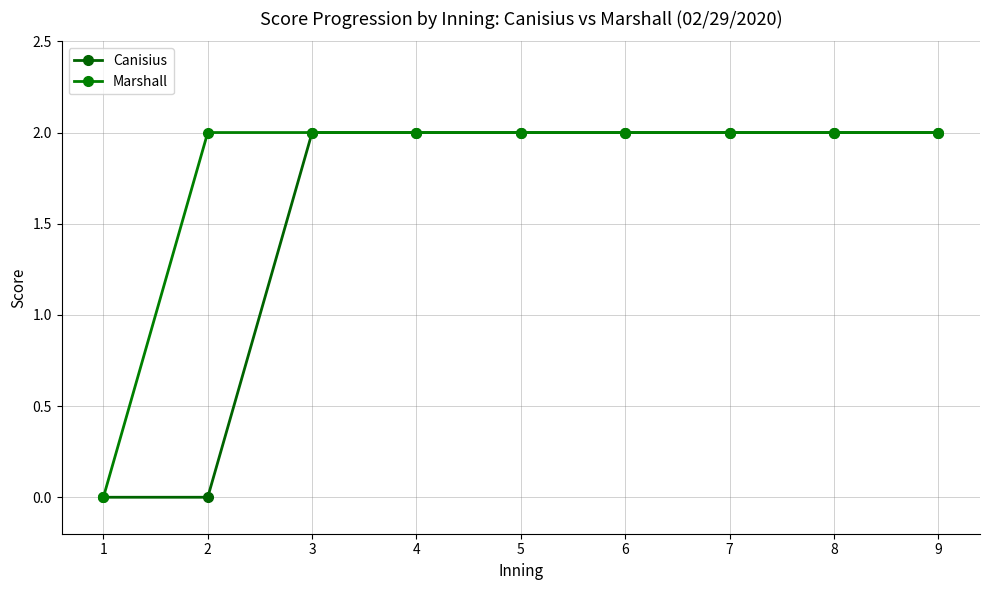

Count the Canisius values in the range 2 to 3.

7